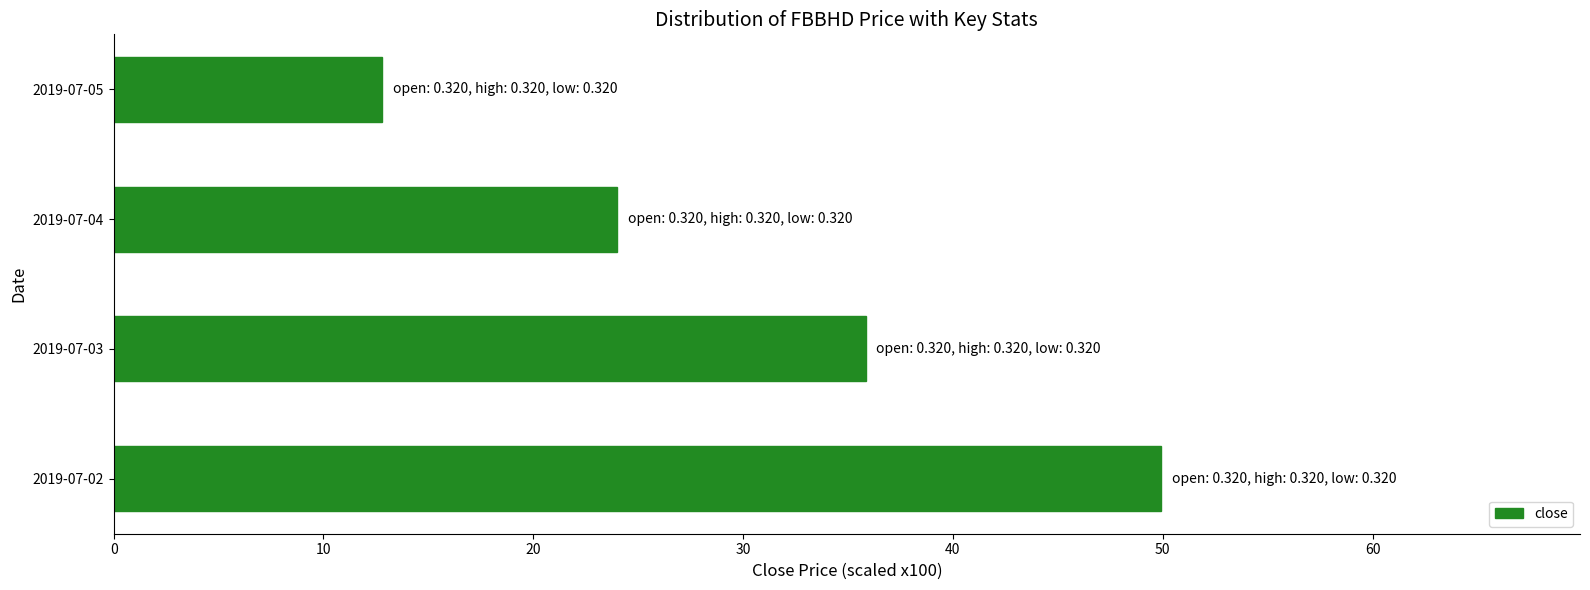

What is the change in value from 2019-07-03 to 2019-07-05?

-23.0